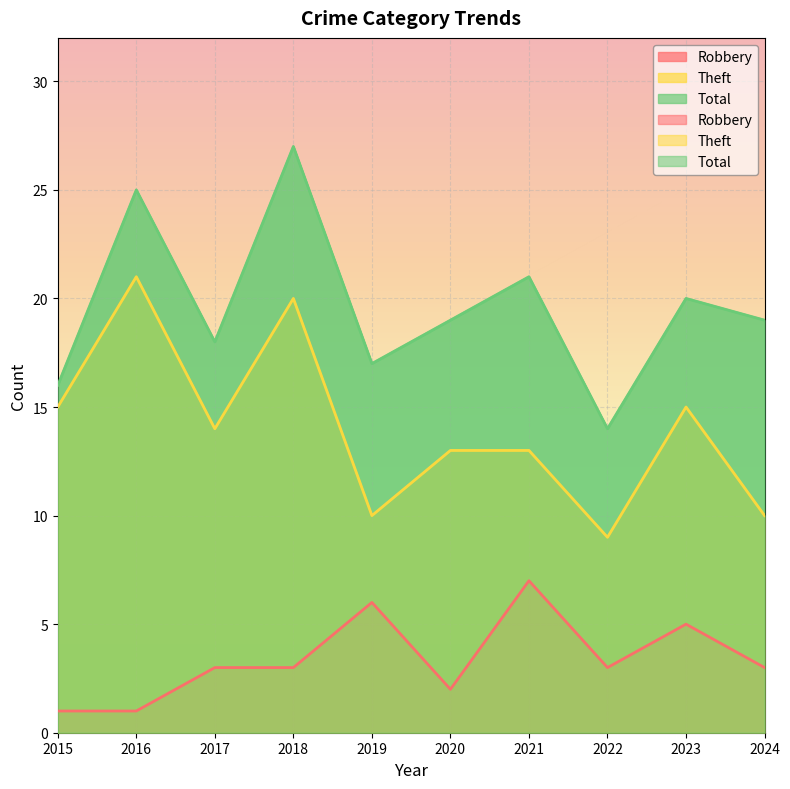

How many values in the Robbery series exceed 3?

3